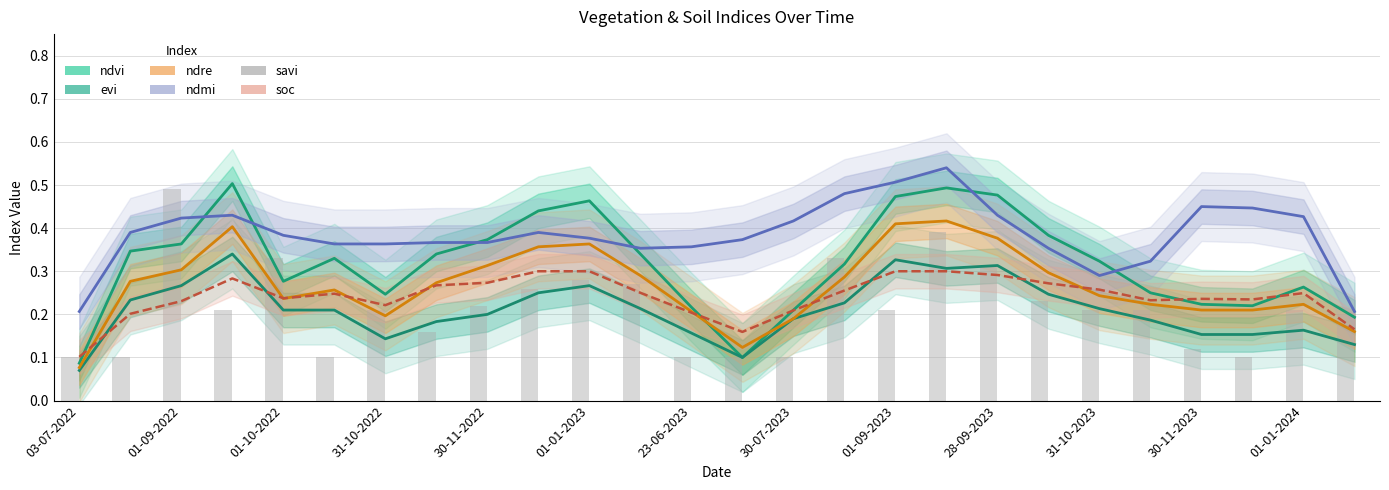

At which label does ndmi reach its peak?

17